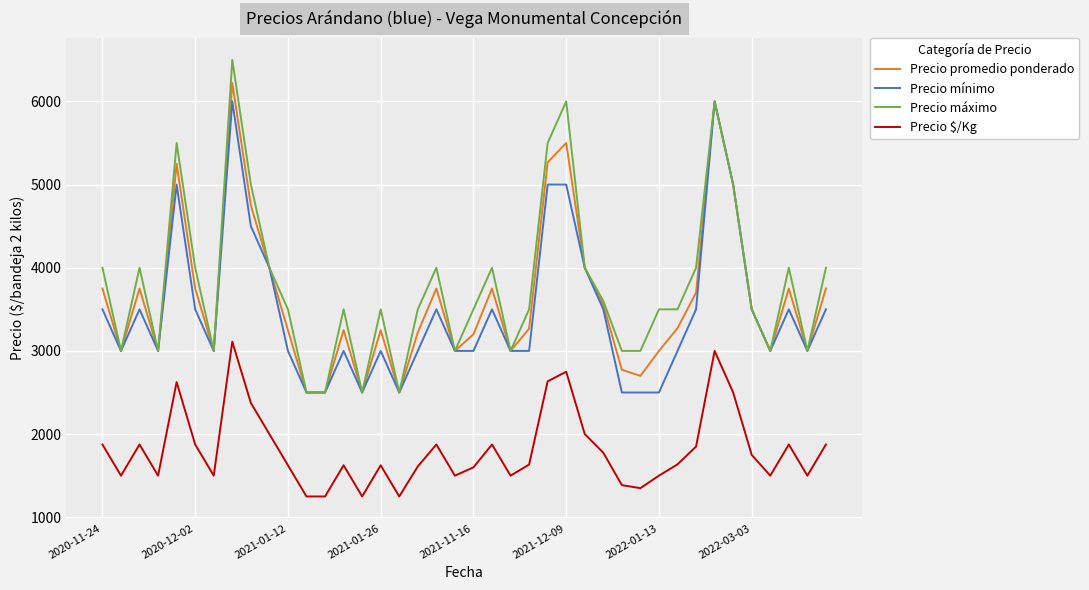

What is the minimum value for Precio máximo?

2500